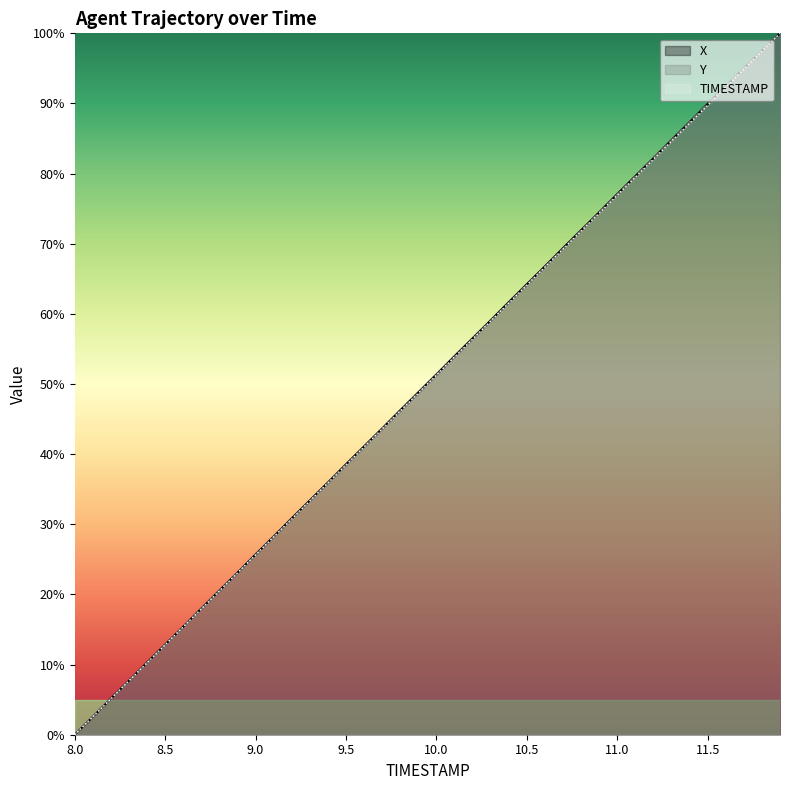

How many values in the X series are below 51?

20